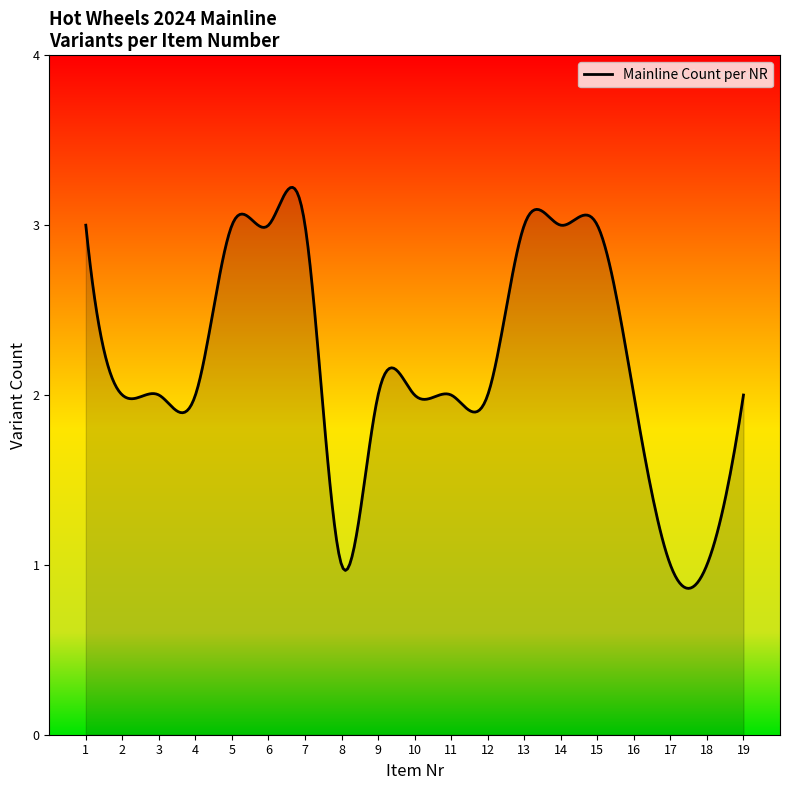

What is the smallest value displayed?

0.9